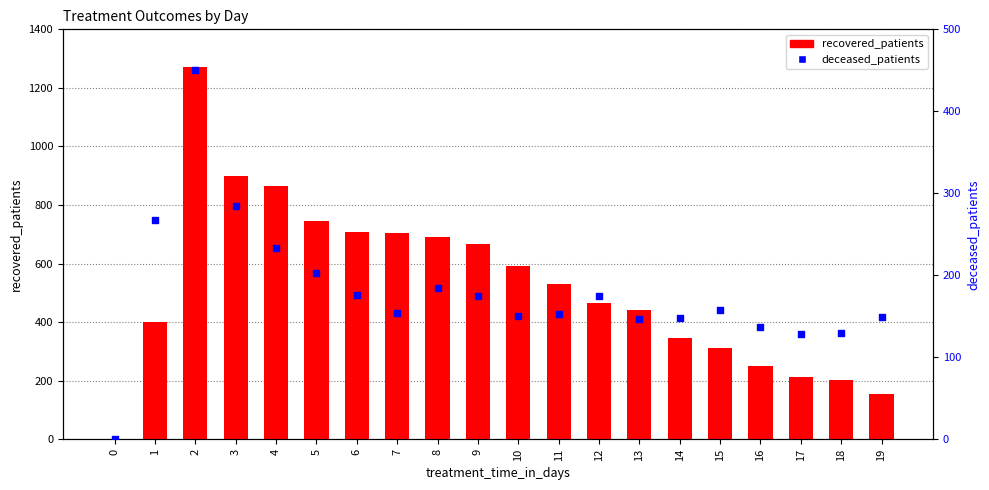

At how many categories does at least one series exceed 525?

10